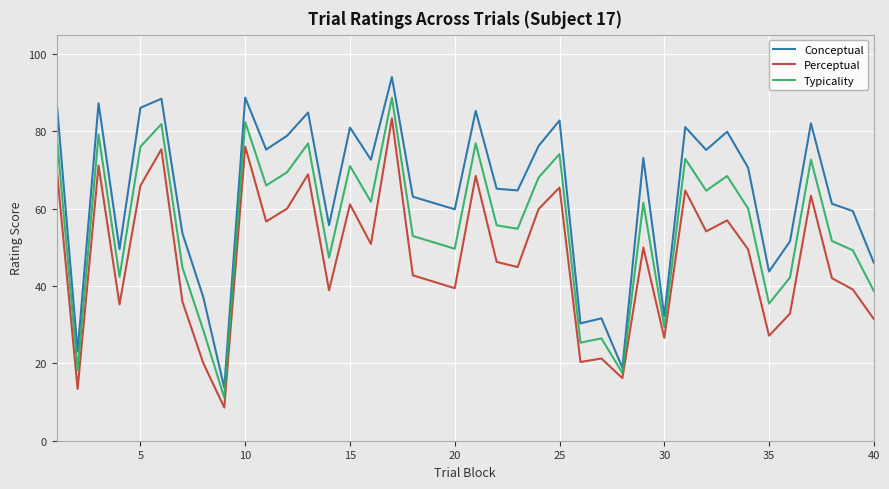

What is the sum of all Perceptual values?

1854.9